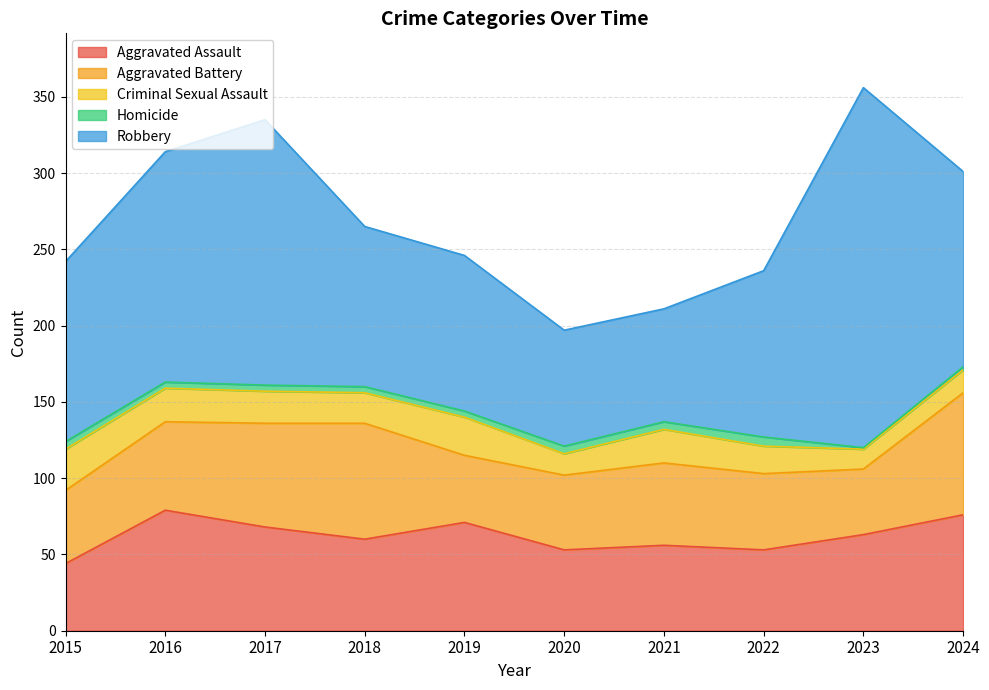

What is the sum of all Aggravated Battery values?

570